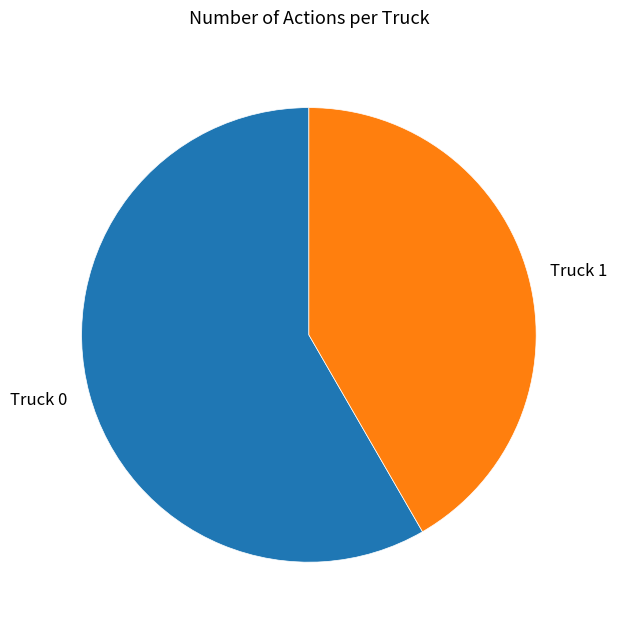

Which has a higher value, Truck 0 or Truck 1?

Truck 0